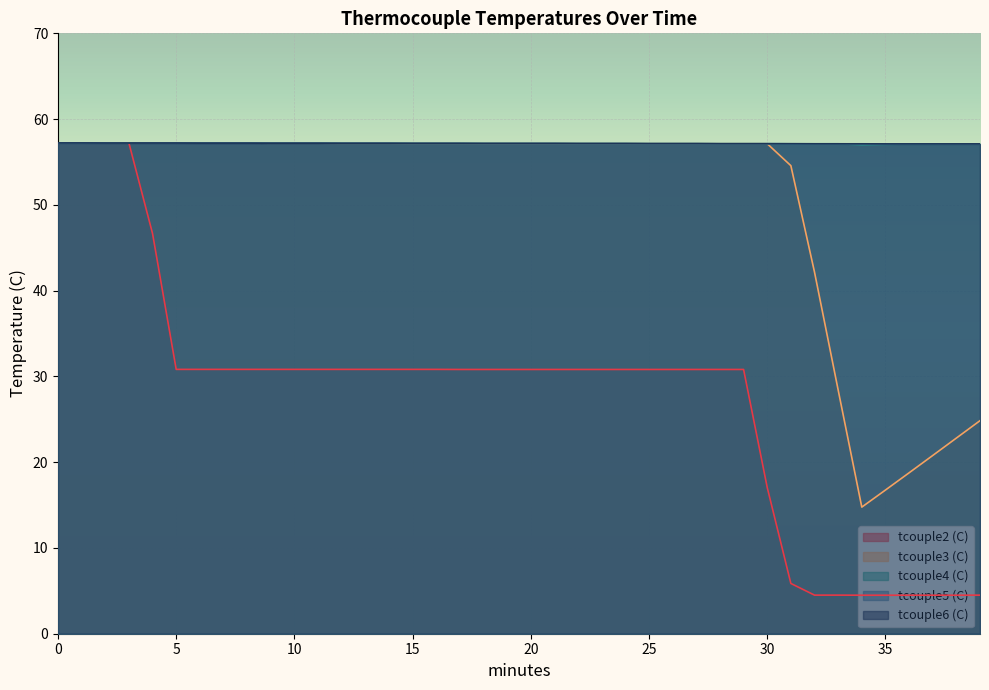

True or false: tcouple5 (C) has a value of 57.1 at 36.

True